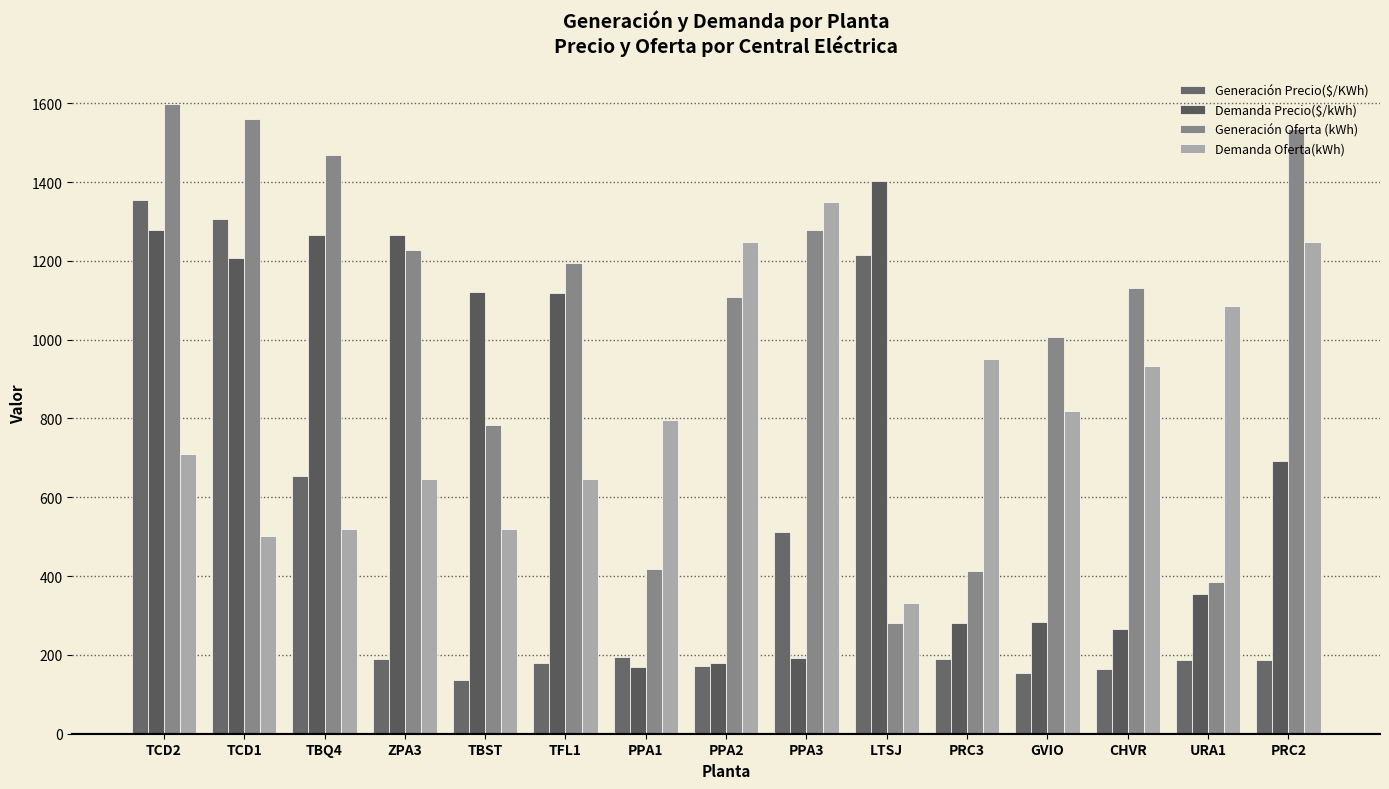

The value of Generación Oferta (kWh) at ZPA3 is 260.2. True or false?

False